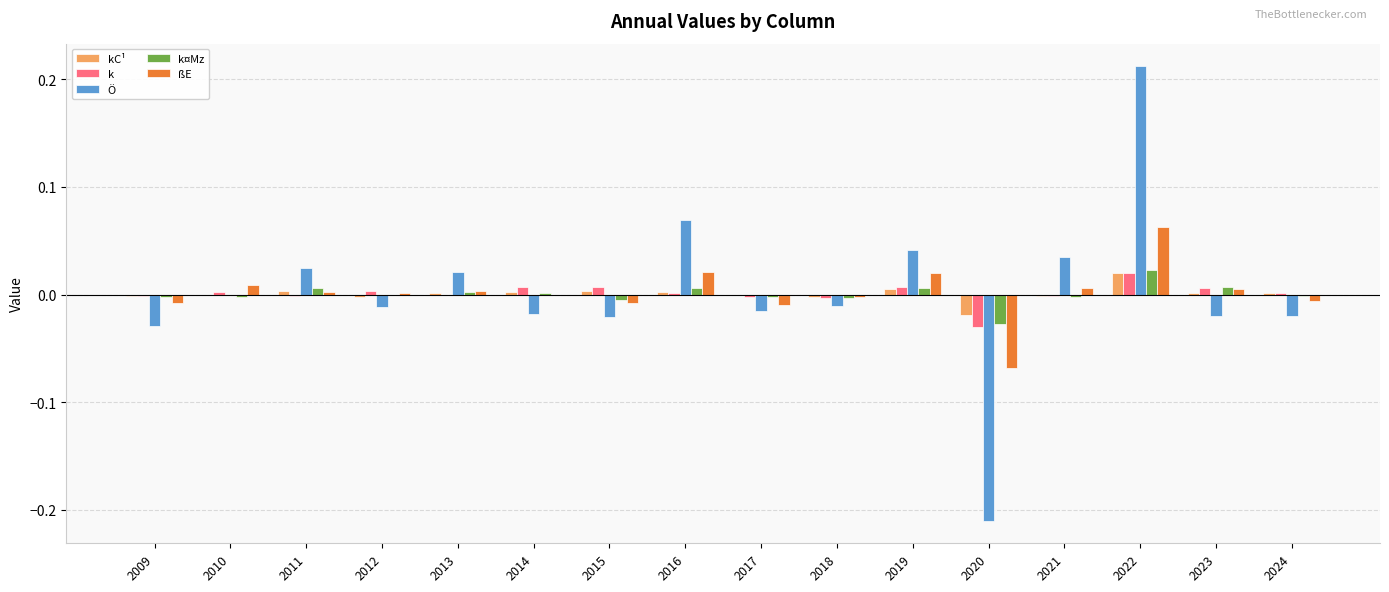

Is it true that ßE equals 0.0 at 2021?

True